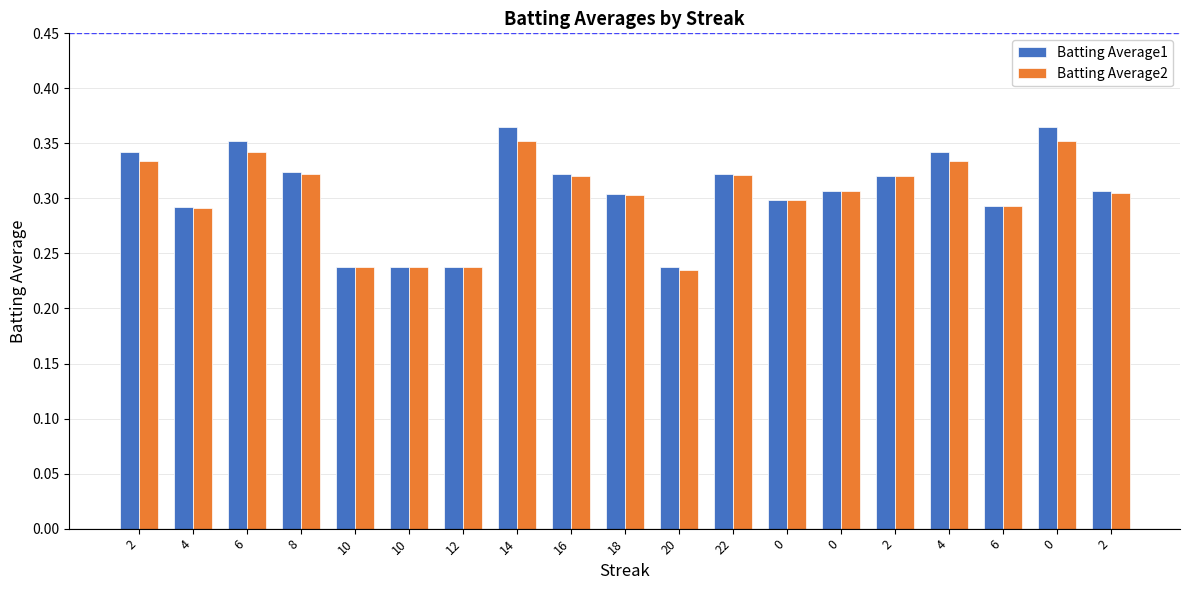

Rank the series at 0 from lowest to highest value.

Batting Average1, Batting Average2